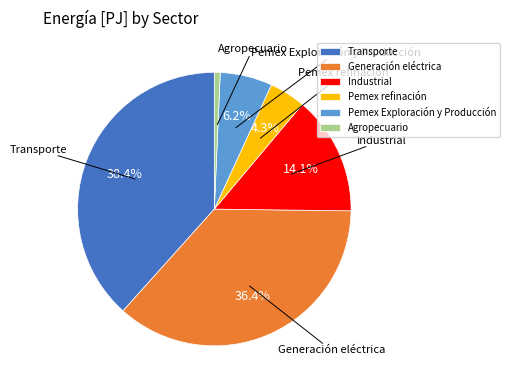

Approximately how many times larger is the value at Pemex refinación compared to Pemex Exploración y Producción?

0.7